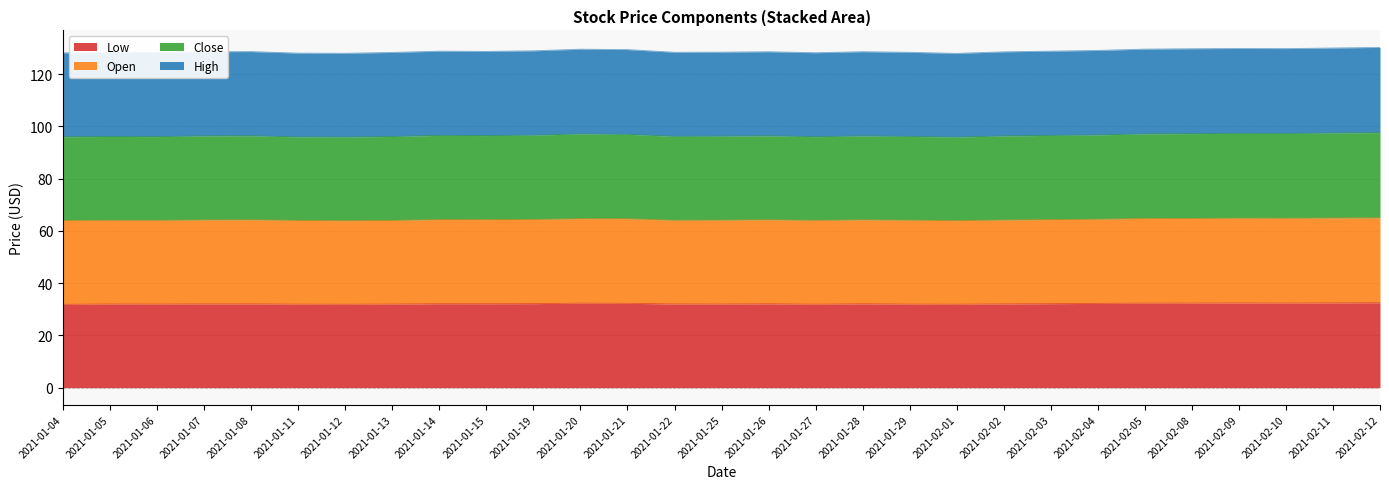

What is the difference between the maximum and minimum values in the Open series?

1.1